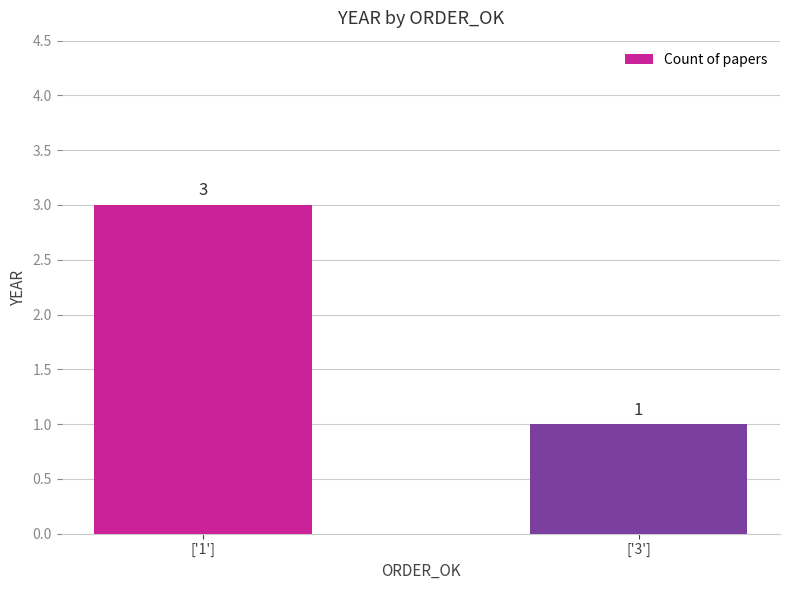

Does the chart contain stacked bars?

No